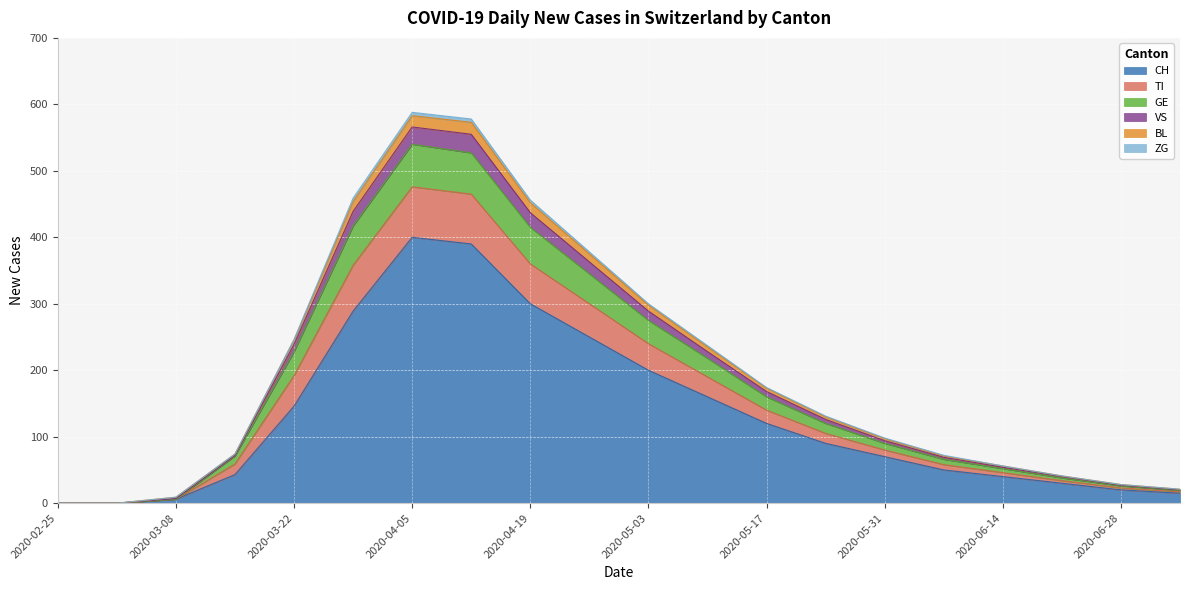

Which category has the lowest value in the GE series?

2020-02-25